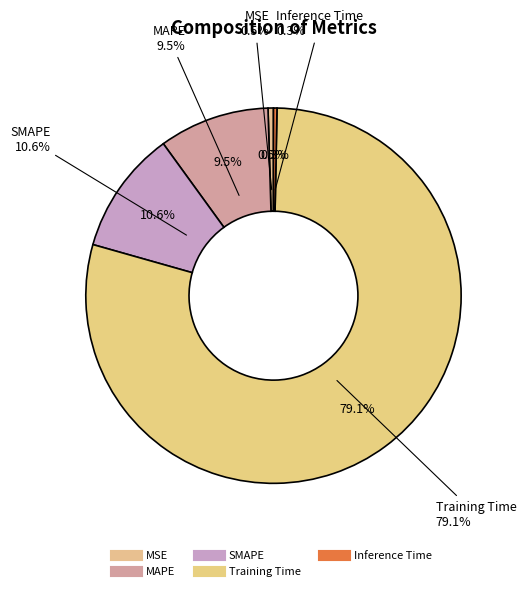

To the nearest percent, what is the difference between the largest and smallest slice percentages?

79%